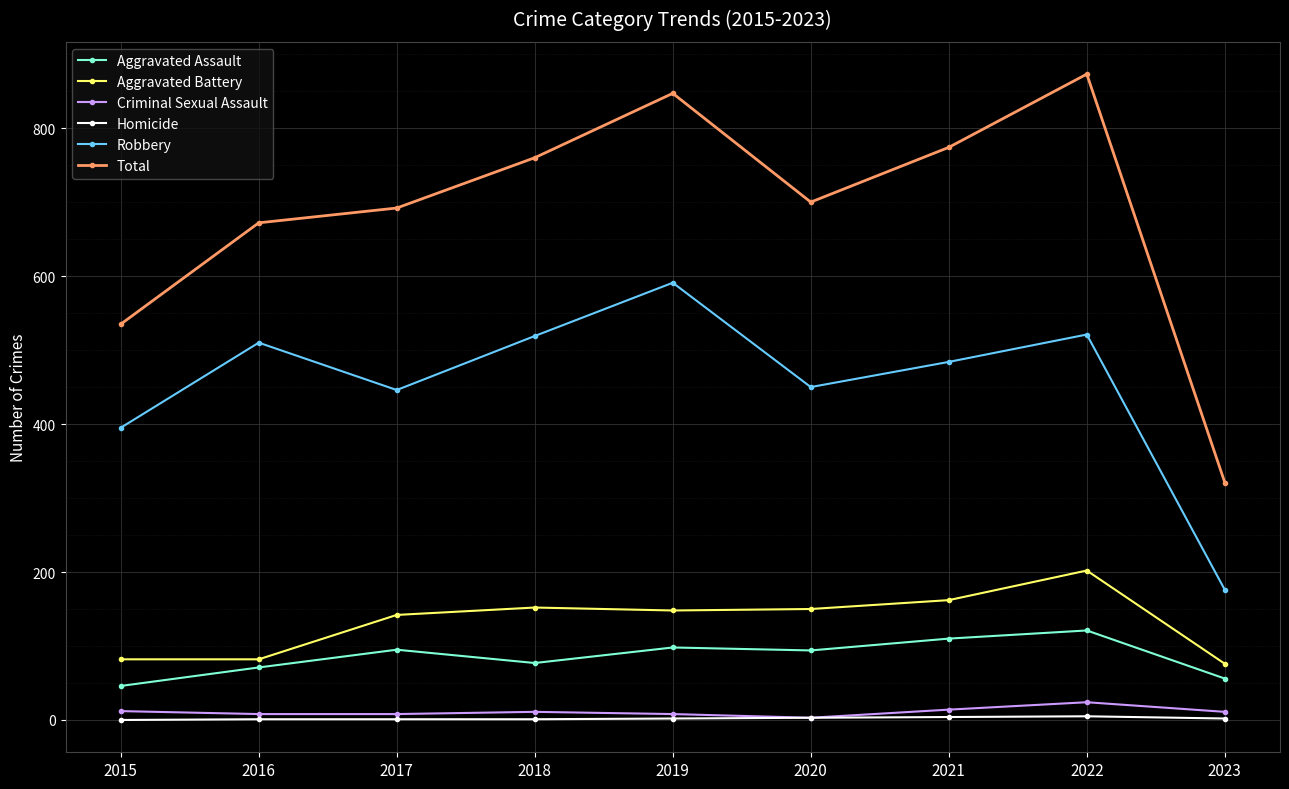

At which label is Robbery closest to 383?

2015